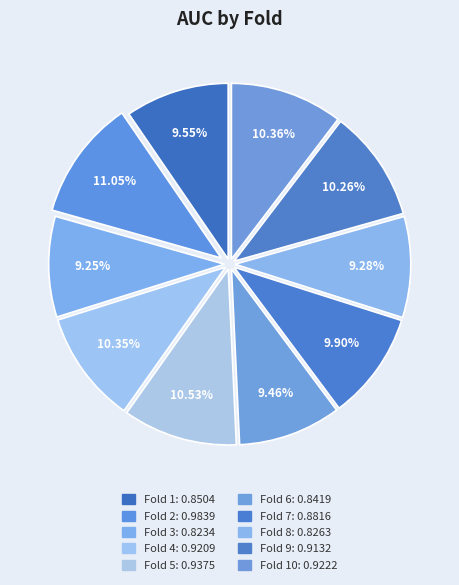

How many segments does this pie chart have?

10